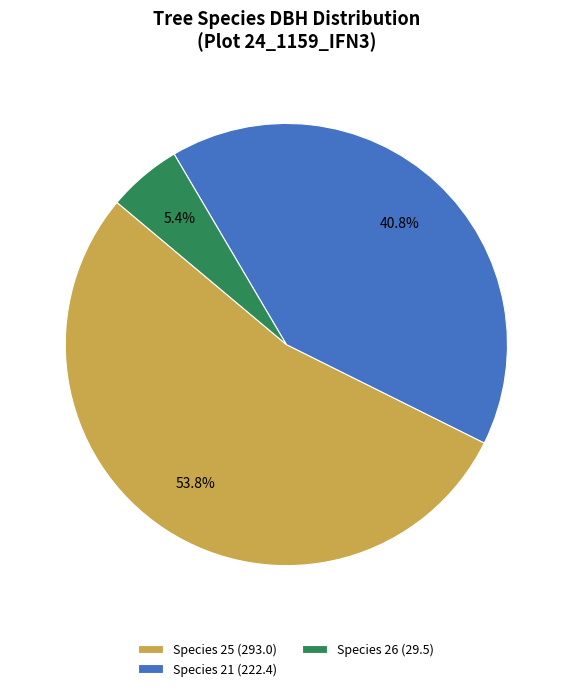

What is the ratio of the value at Species 25 (293.0) to the value at Species 21 (222.4)?

1.3